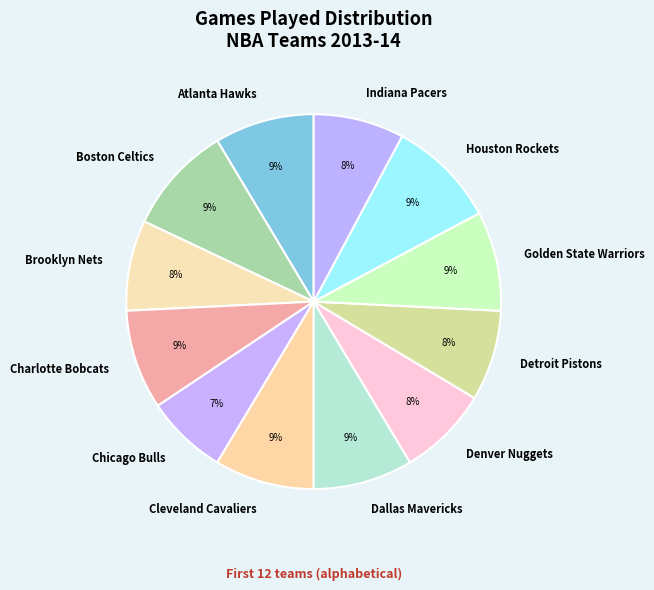

What is the ratio of the value at Brooklyn Nets to the value at Dallas Mavericks?

0.9